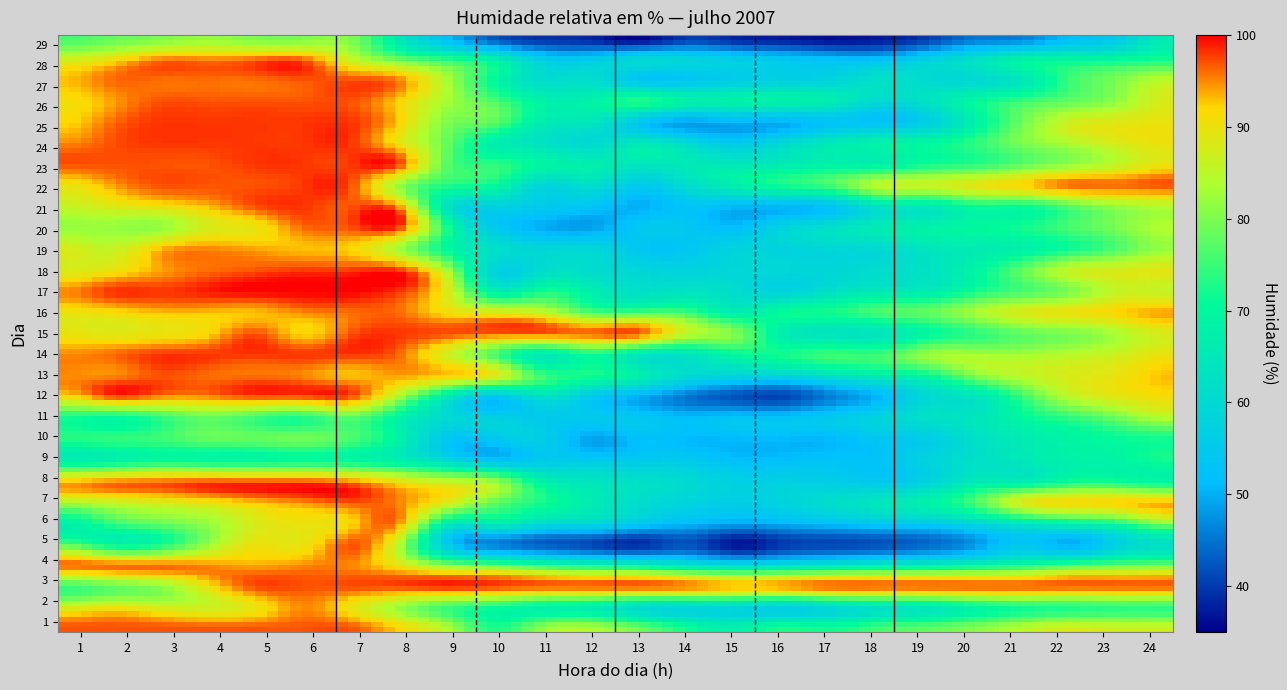

Reading left to right, list all the values displayed in this chart.

1: 97	97	97	97	97	97	97	92	84	73	82	84	79	72	68	73	72	76	78	81	85	88	87	87
2: 88	90	88	87	90	95	90	82	75	71	68	67	61	59	59	57	60	63	65	69	72	73	74	74
3: 75	78	81	90	97	97	97	97	98	97	96	96	96	95	93	94	96	96	96	96	96	96	96	96
4: 96	96	96	95	94	95	95	90	82	79	74	71	69	65	62	63	65	67	68	70	73	77	79	80
5: 77	70	72	82	90	90	97	84	55	46	43	41	39	42	37	40	41	42	44	48	54	50	58	62
6: 68	74	78	82	88	90	92	94	66	66	60	59	54	51	49	50	52	54	55	59	64	68	72	80
7: 84	86	88	90	93	95	97	95	88	78	72	66	61	58	56	58	61	64	68	76	88	91	92	93
8: 93	95	96	97	97	97	95	90	86	82	68	64	62	60	57	57	56	55	58	66	67	72	72	70
9: 67	68	71	70	70	71	70	67	60	53	55	55	55	55	52	52	53	53	58	62	65	68	69	72
10: 73	74	75	78	78	79	76	68	54	54	56	49	52	51	51	51	51	54	56	62	66	69	71	72
11: 72	70	74	78	75	73	77	68	60	57	55	55	54	52	53	53	55	58	62	64	70	74	79	84
12: 91	97	95	95	97	97	97	83	65	54	62	55	50	45	42	41	46	51	60	64	75	85	89	91
13: 95	95	97	96	96	95	93	94	92	88	75	72	67	60	58	58	62	66	70	80	85	88	90	93
14: 95	96	98	98	98	98	98	96	87	76	66	72	65	64	70	72	75	75	82	83	83	85	87	90
15: 90	89	90	92	97	92	97	98	97	96	96	96	96	85	80	67	64	64	70	74	78	80	84	88
16: 90	91	93	93	93	95	96	96	91	89	86	77	76	75	67	71	72	76	78	83	88	90	92	94
17: 95	98	98	99	100	100	100	98	88	67	72	67	62	63	61	58	62	65	66	72	76	80	86	86
18: 88	90	94	96	97	98	98	98	83	58	61	61	59	58	59	59	59	61	63	69	78	86	88	89
19: 88	86	93	95	94	93	92	83	70	62	59	59	54	54	58	58	59	60	64	66	68	72	77	82
20: 82	82	82	88	90	96	97	97	72	55	50	49	54	54	52	58	62	66	68	70	72	76	80	84
21: 86	88	90	93	97	98	97	94	63	57	55	53	50	53	51	51	53	63	65	71	71	77	82	84
22: 90	94	97	97	97	98	97	82	73	70	59	61	55	61	67	72	76	85	86	89	92	96	96	97
23: 97	97	97	97	98	98	98	97	77	74	69	67	64	65	65	66	68	68	72	74	78	82	86	90
24: 95	97	98	98	98	98	98	90	78	67	63	60	65	60	55	60	65	68	70	74	80	84	88	90
25: 92	96	98	98	98	98	98	92	80	77	66	64	54	49	50	50	53	53	57	68	79	87	89	90
26: 91	94	97	97	97	97	97	92	83	76	68	68	73	68	68	68	66	60	63	70	75	78	82	88
27: 93	96	96	96	96	97	97	95	83	70	61	61	54	54	56	57	58	62	60	60	65	75	80	85
28: 87	90	95	95	96	96	86	78	73	67	56	55	59	58	56	54	52	52	57	62	68	69	70	72
29: 76	78	80	82	80	80	80	65	52	42	39	38	35	40	38	37	36	37	40	45	46	52	56	66